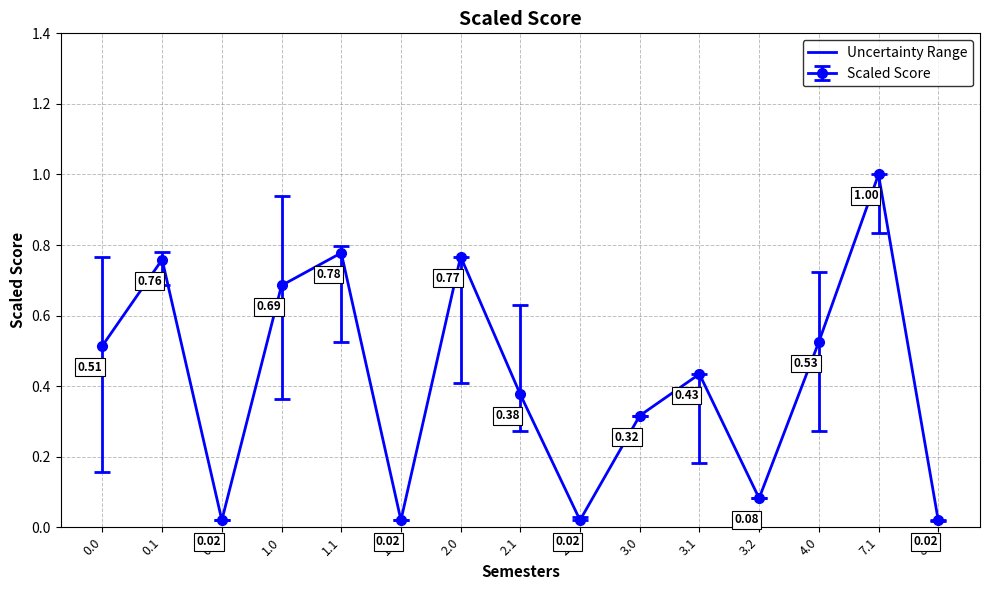

What is the label of the 4th point from the right?

3.2